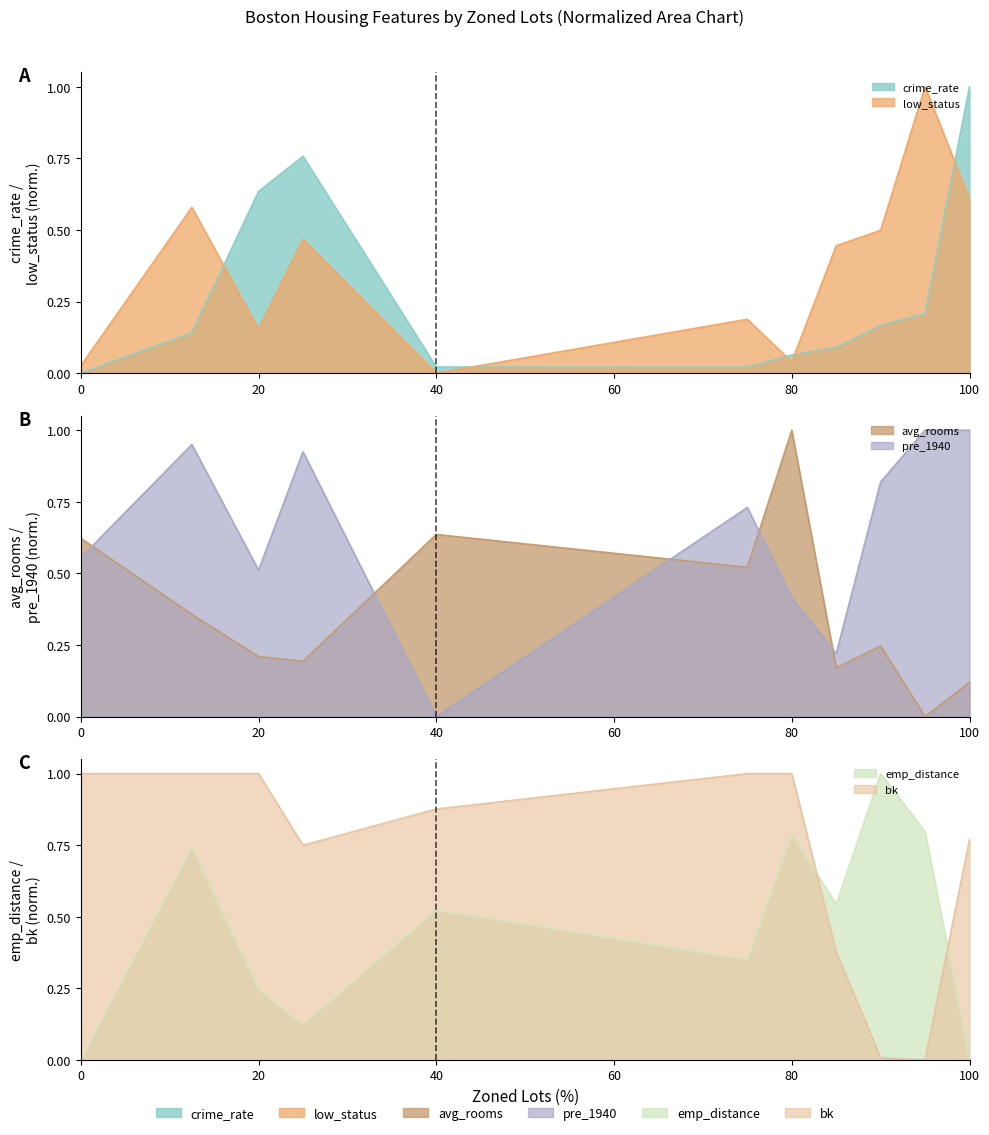

What is the average value of the low_status series?

0.4